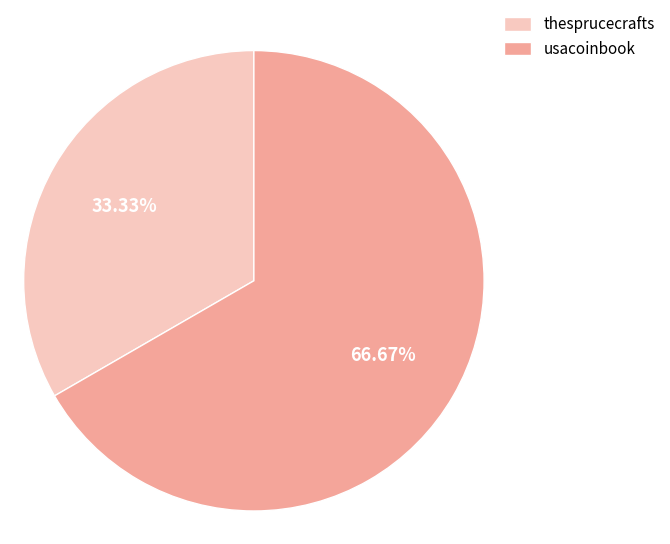

What is the ratio of the value at usacoinbook to the value at thesprucecrafts?

2.0